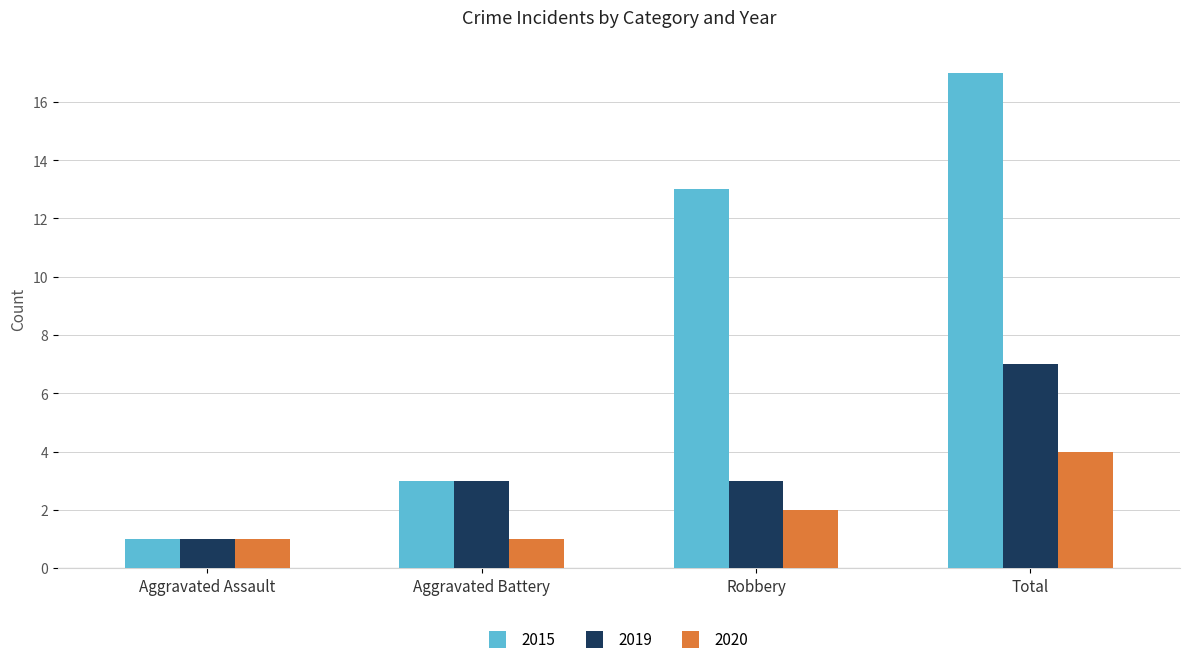

Which series has the widest spread of values?

2015